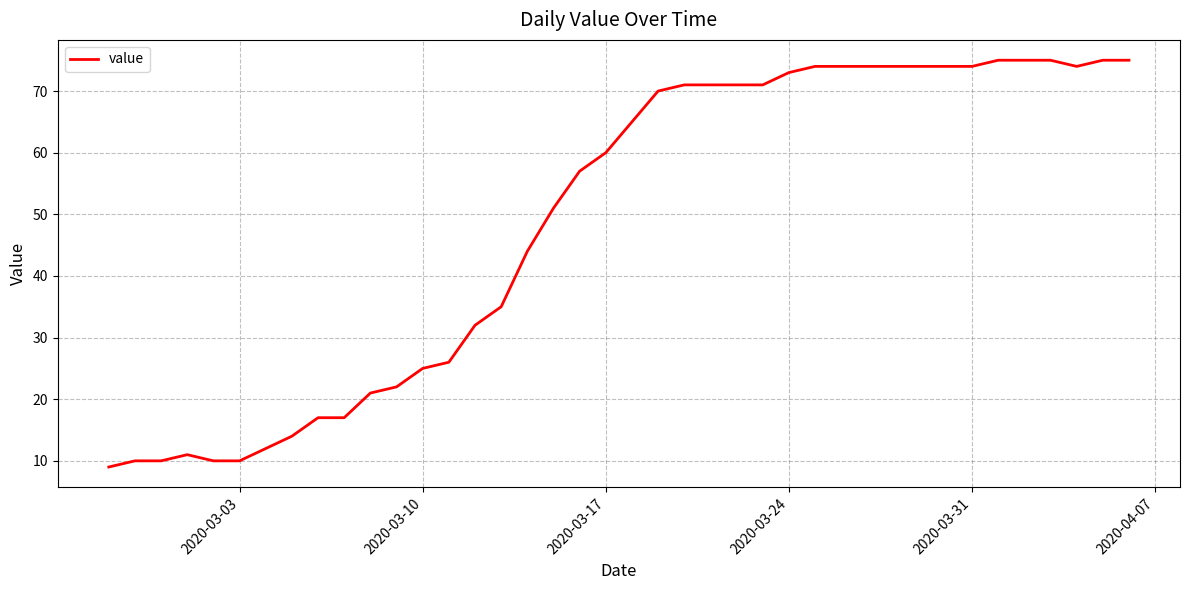

Reading left to right, transcribe all the data shown in this chart.

9	10	10	11	10	10	12	14	17	17	21	22	25	26	32	35	44	51	57	60	65	70	71	71	71	71	73	74	74	74	74	74	74	74	75	75	75	74	75	75